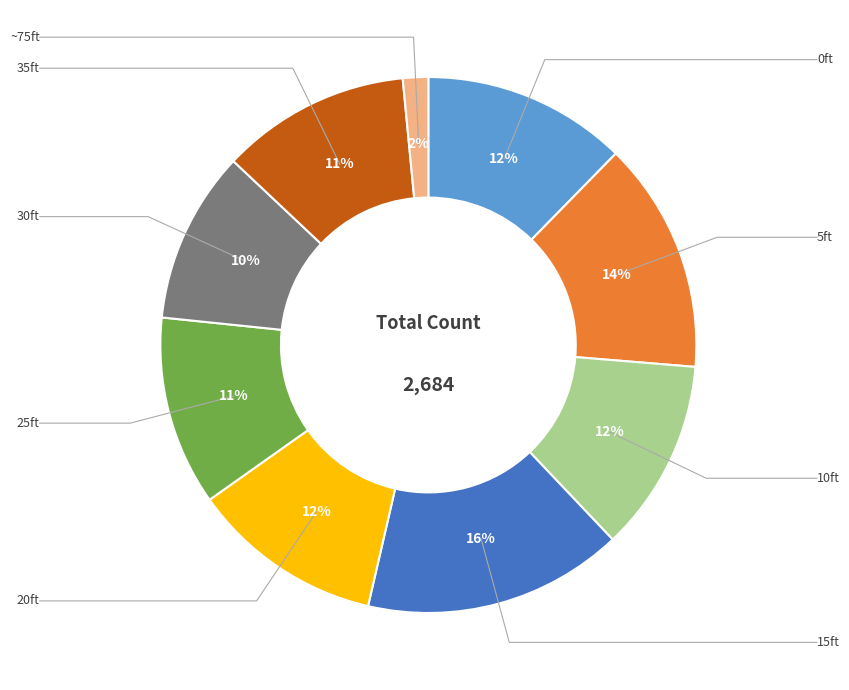

Which category has the smallest portion of the pie?

~75ft